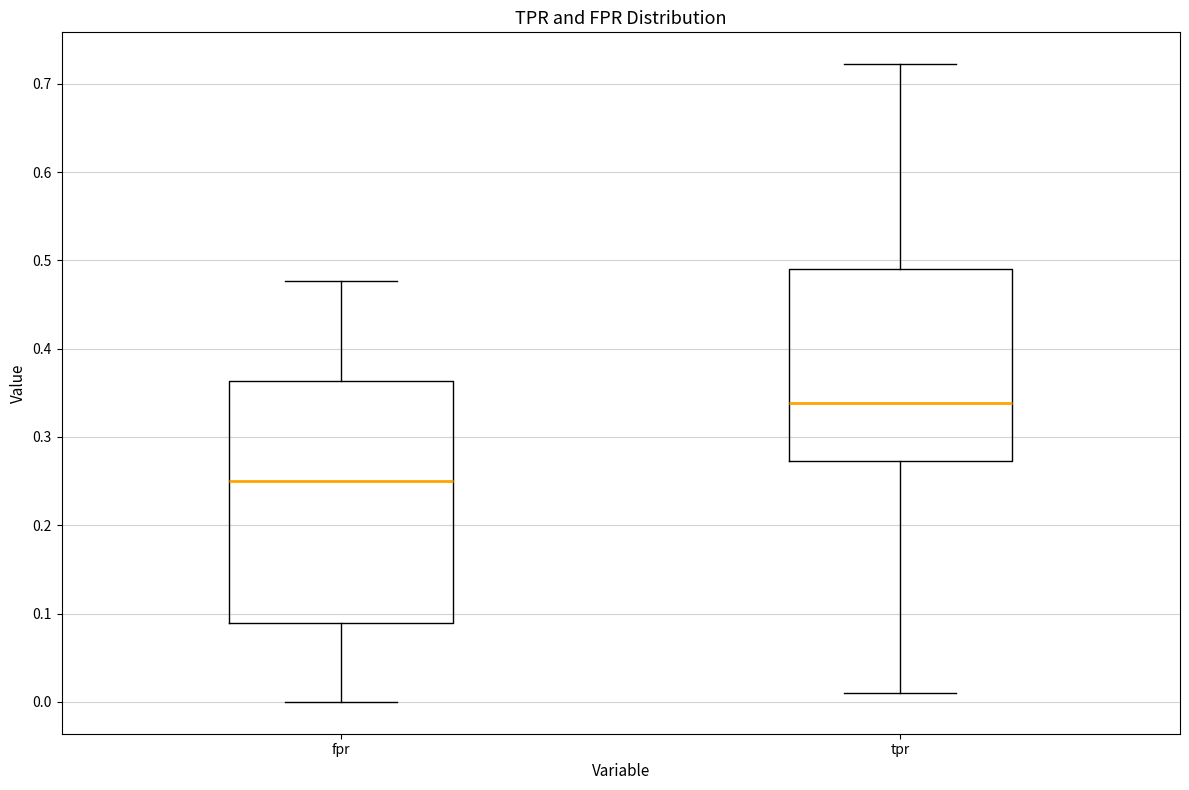

Where is the upper edge of the box for fpr on the y-axis? The values are not printed on the chart, so give them approximately, as read against the axis.

0.36